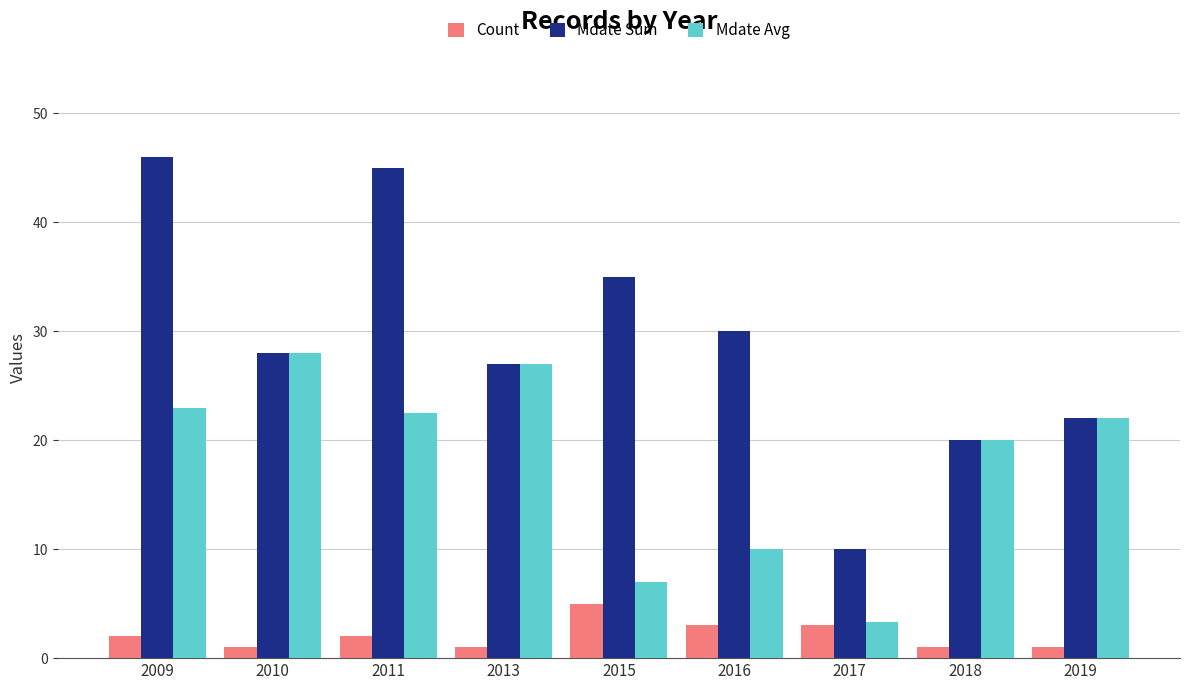

Which series has the largest range (max minus min)?

Mdate Sum